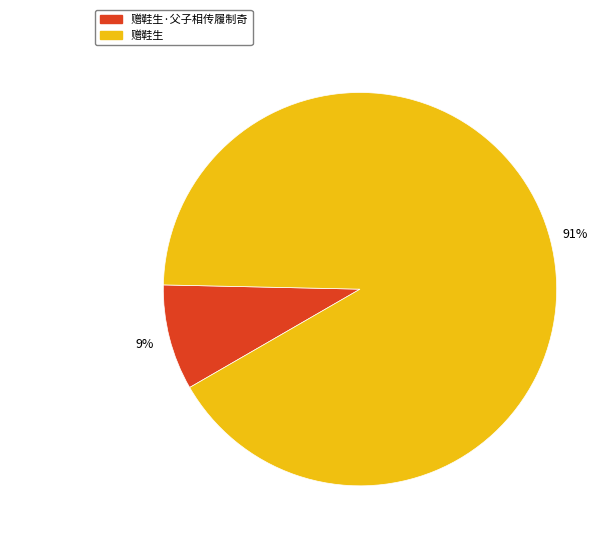

Does any single category account for the majority?

Yes